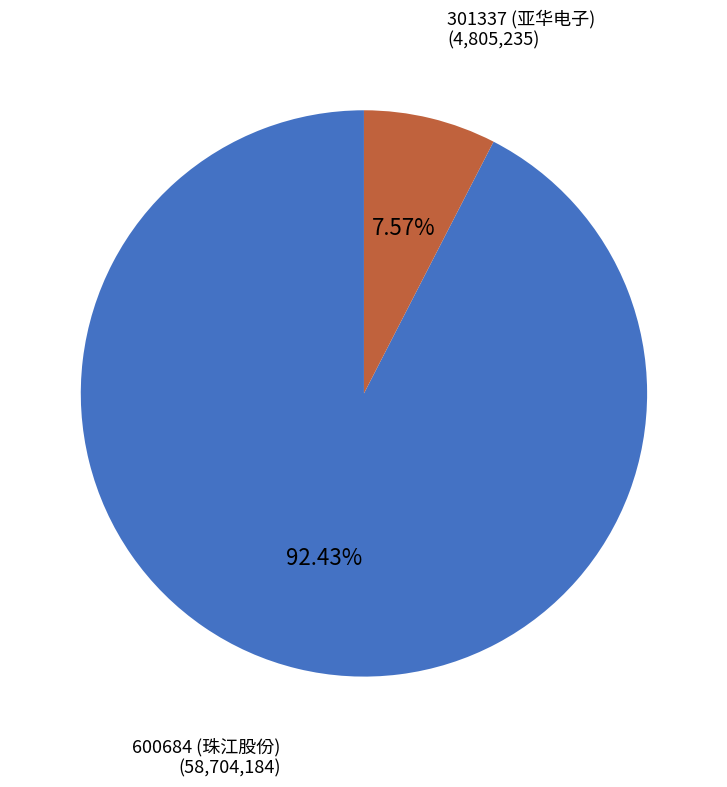

Rank the categories by value from lowest to highest.

301337 (亚华电子), 600684 (珠江股份)